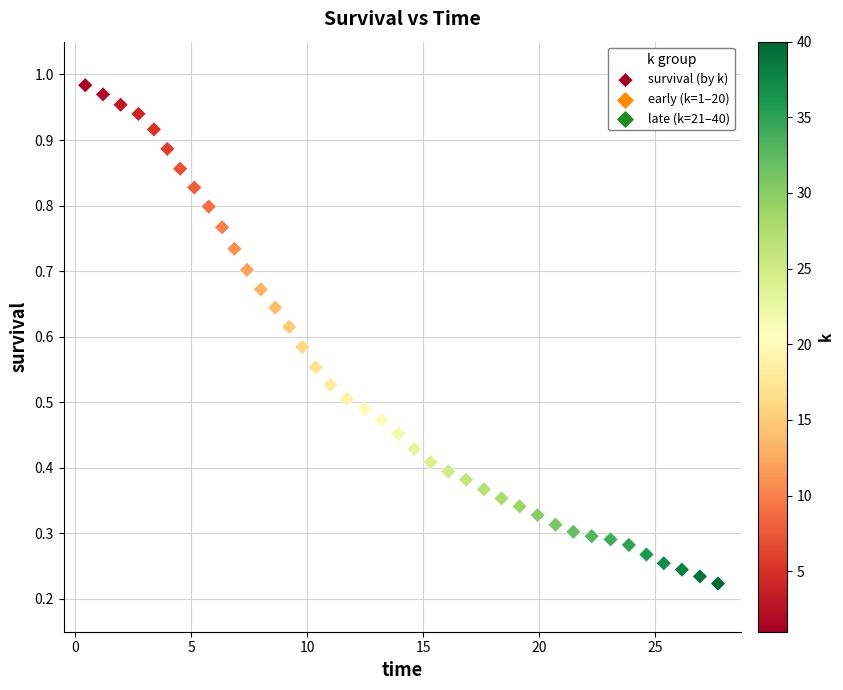

What is the range of X values (max minus min)?

27.3